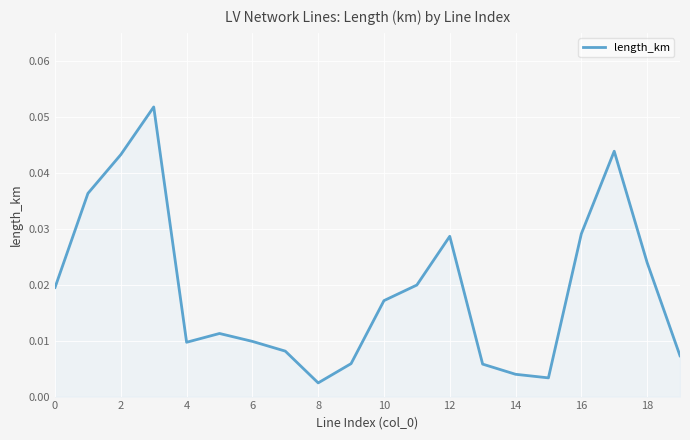

Reading left to right, what are all the values shown in this chart?

0.0	0.0	0.0	0.1	0.0	0.0	0.0	0.0	0.0	0.0	0.0	0.0	0.0	0.0	0.0	0.0	0.0	0.0	0.0	0.0